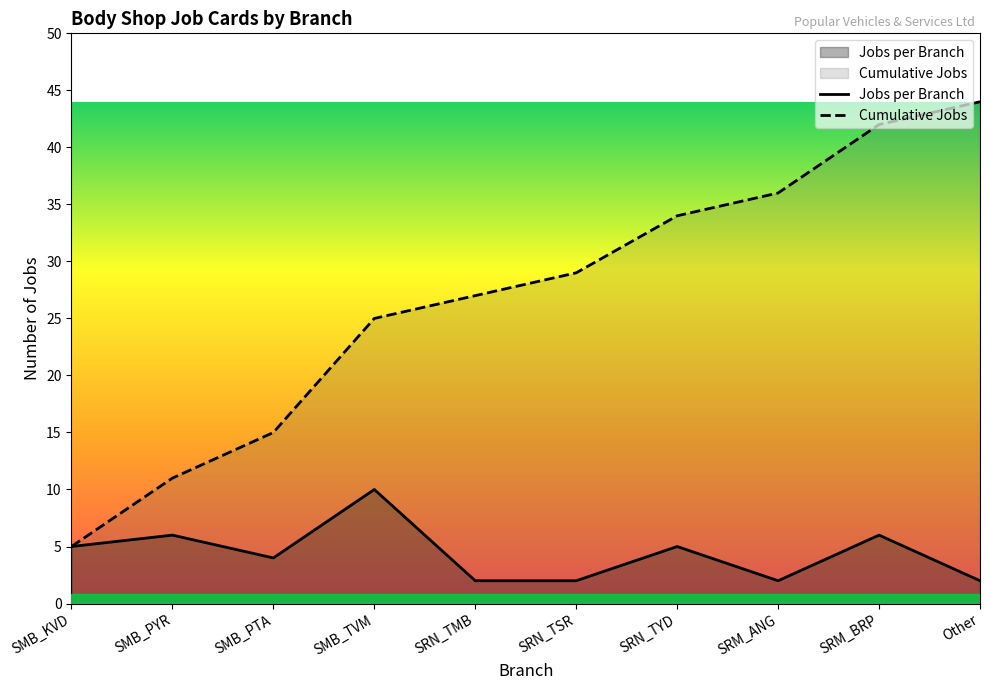

Is it true that Cumulative Jobs equals 49 at SRN_TYD?

False